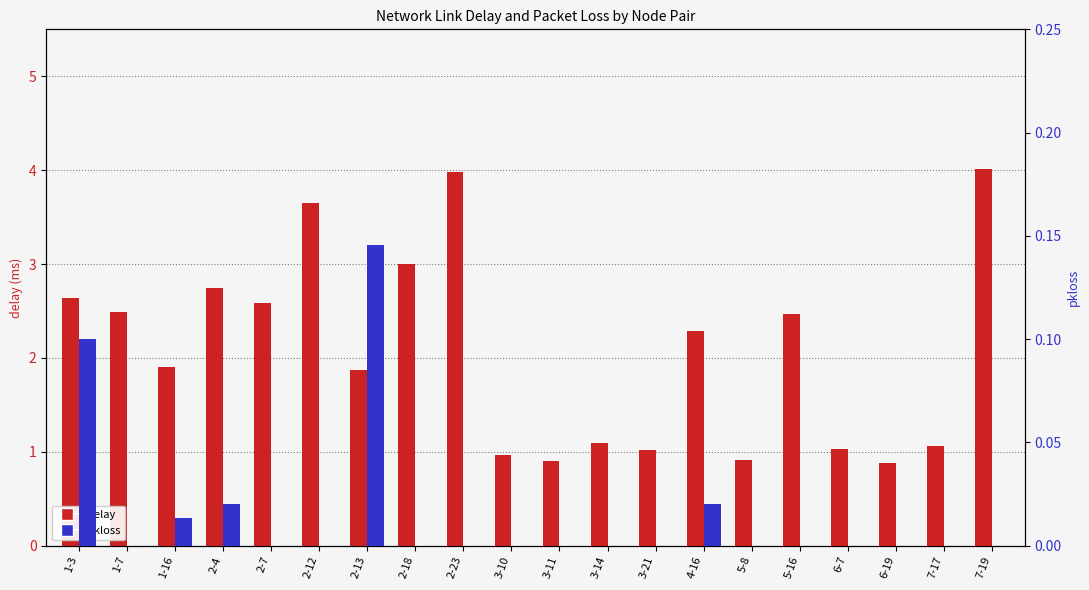

How many positive values does the pkloss series have?

5